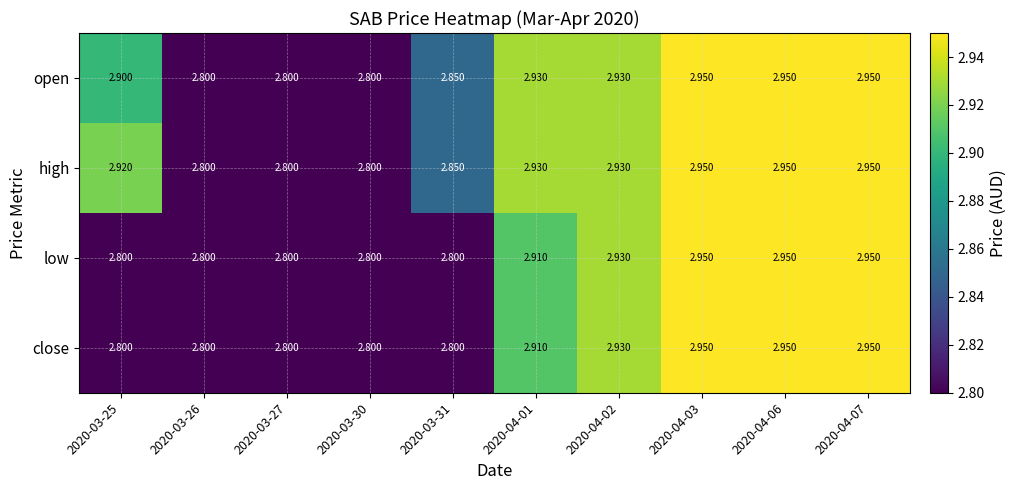

Is the value of low at 2020-03-25 greater than the value of open at 2020-03-25?

No